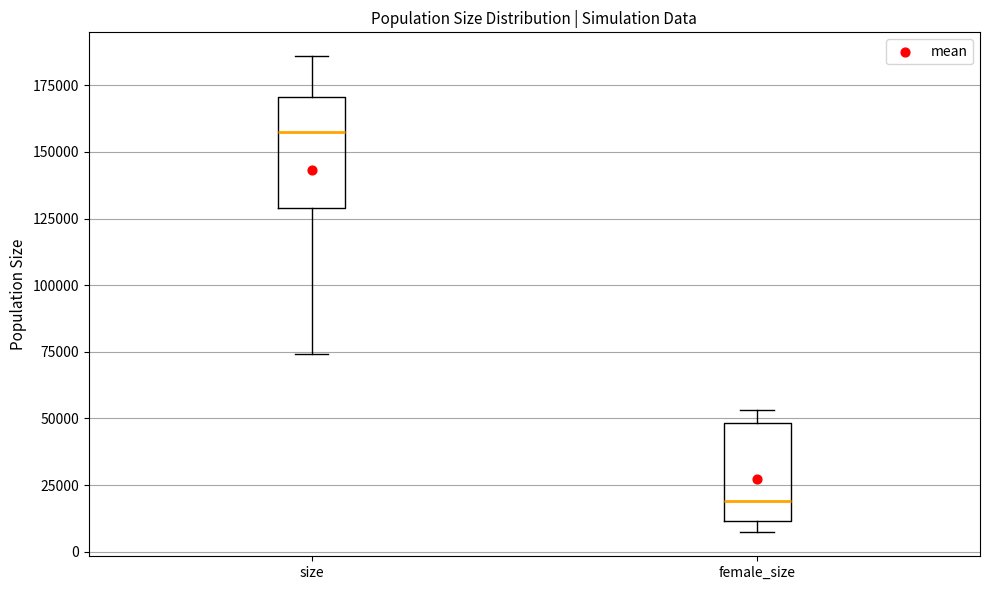

Where does the median line of the box for female_size sit on the y-axis? The values are not printed on the chart, so give them approximately, as read against the axis.

20000